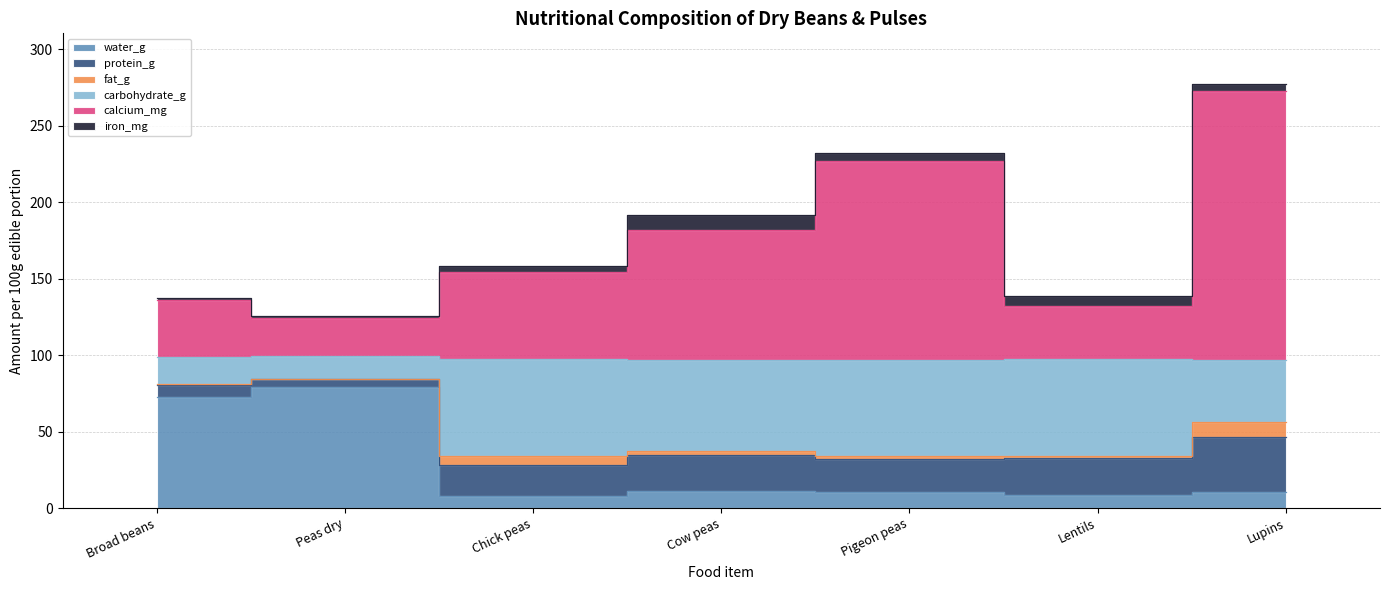

At which label does water_g reach its minimum?

Chick peas